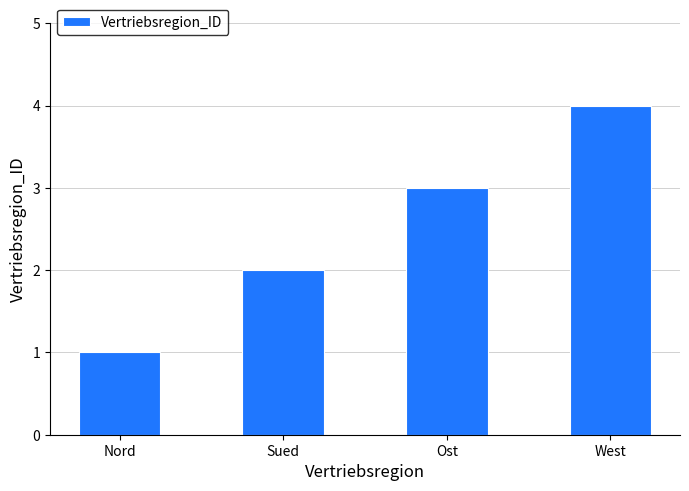

Read the value at Ost.

3